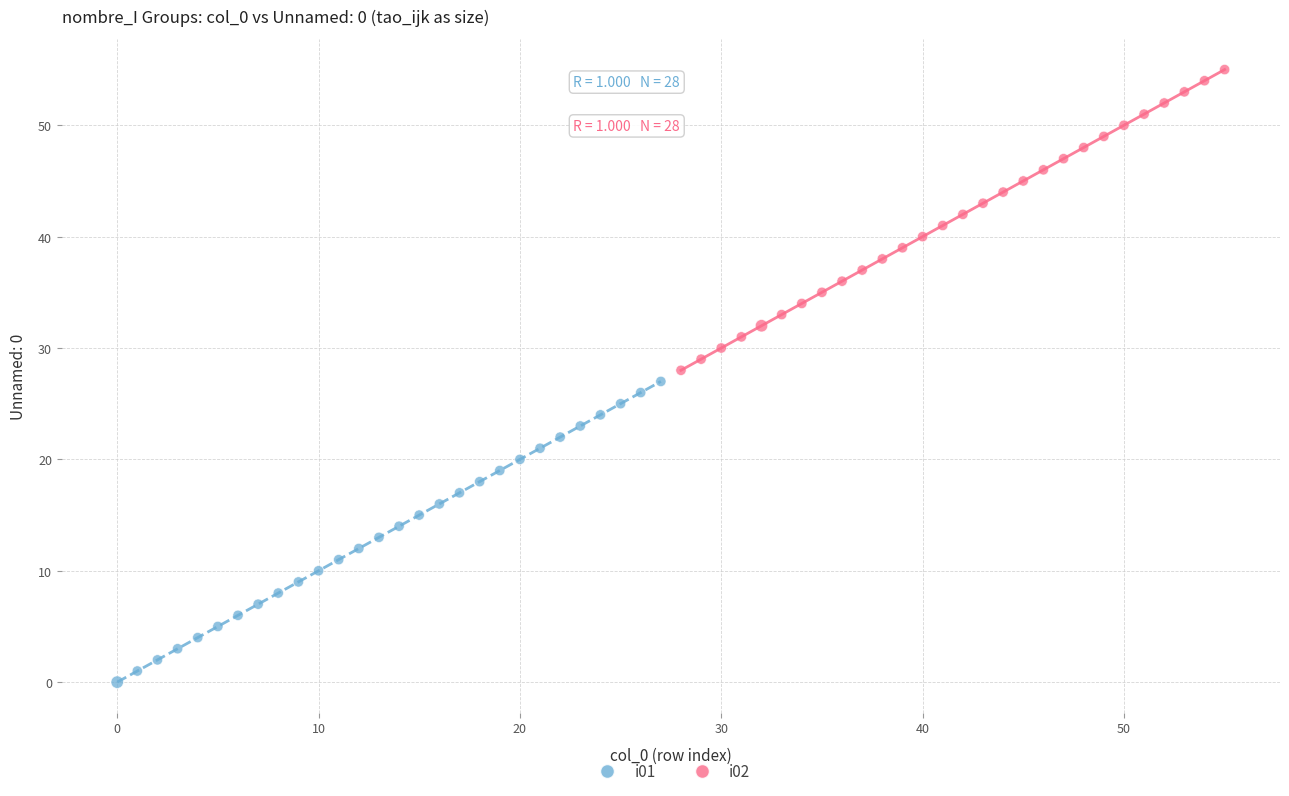

Which series contains the highest Y value?

i02